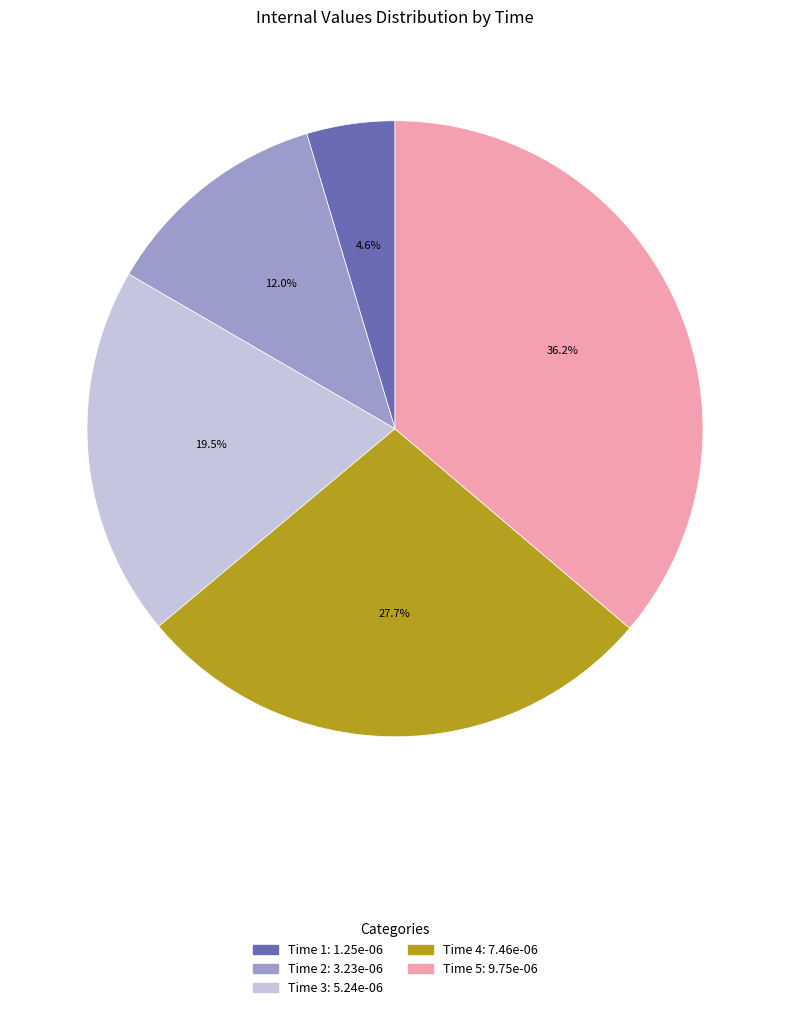

To the nearest percent, what is the average slice percentage?

20%